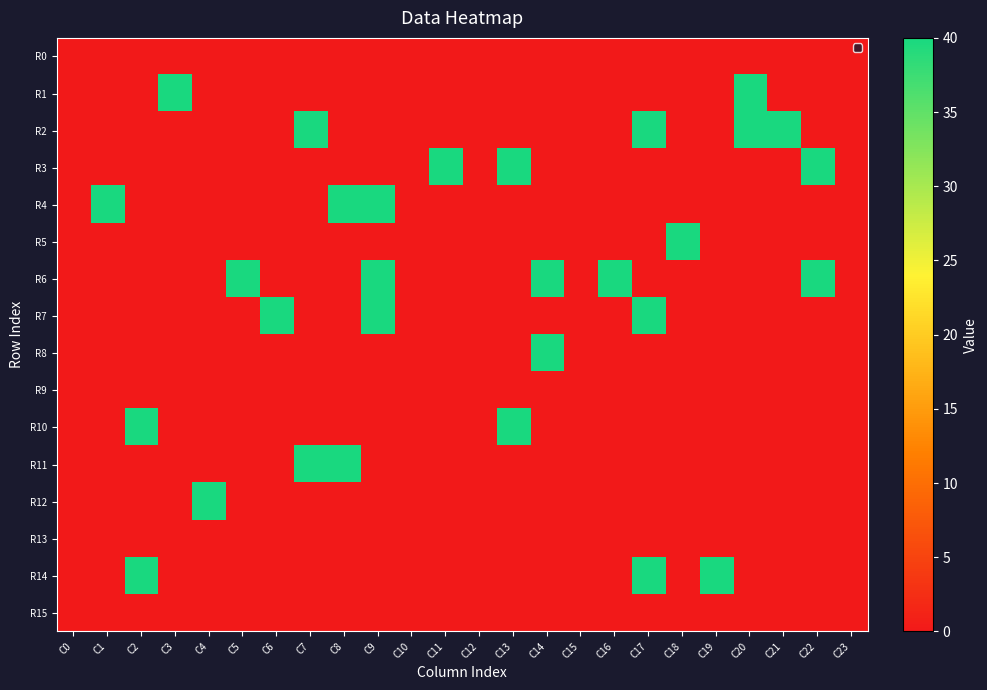

At which category does the chart reach its minimum across all series?

C0